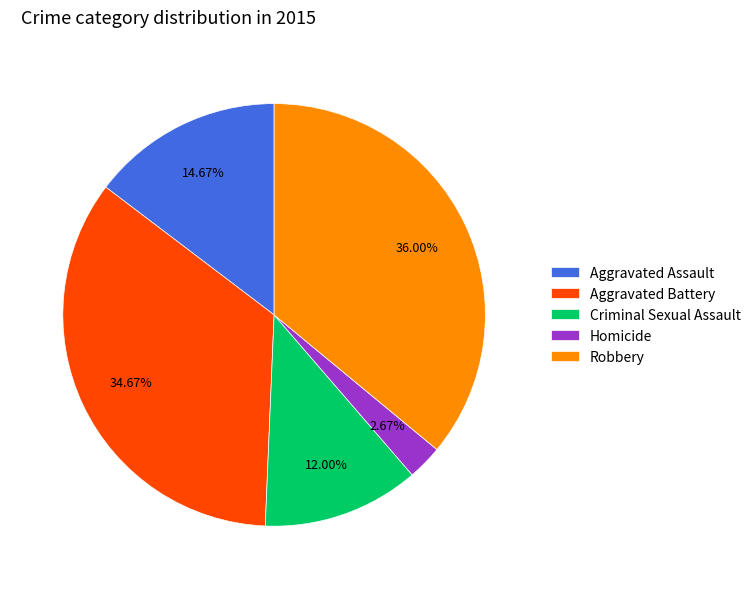

What is the largest slice in the pie chart?

Robbery